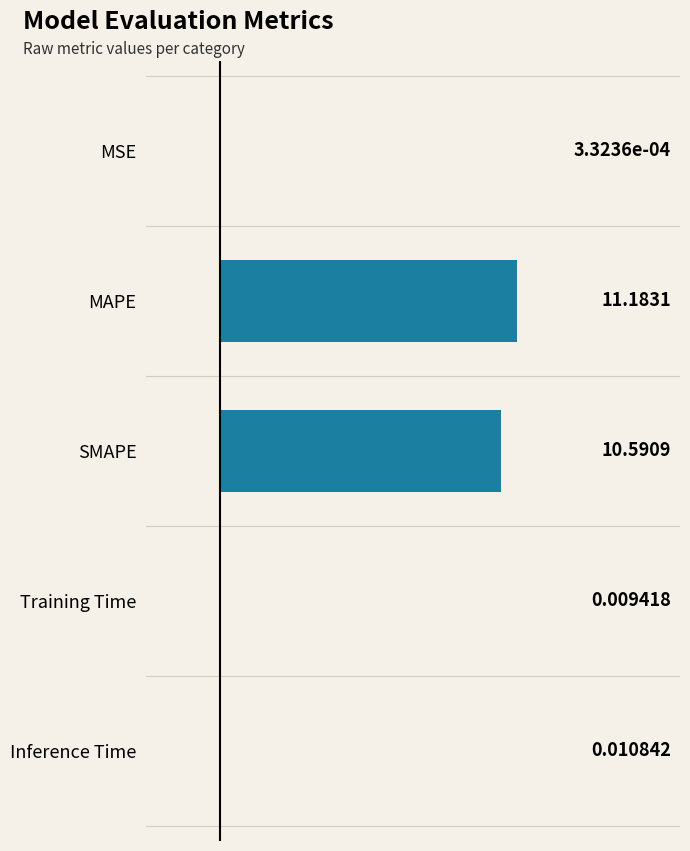

Which category has the highest value across all series?

MAPE